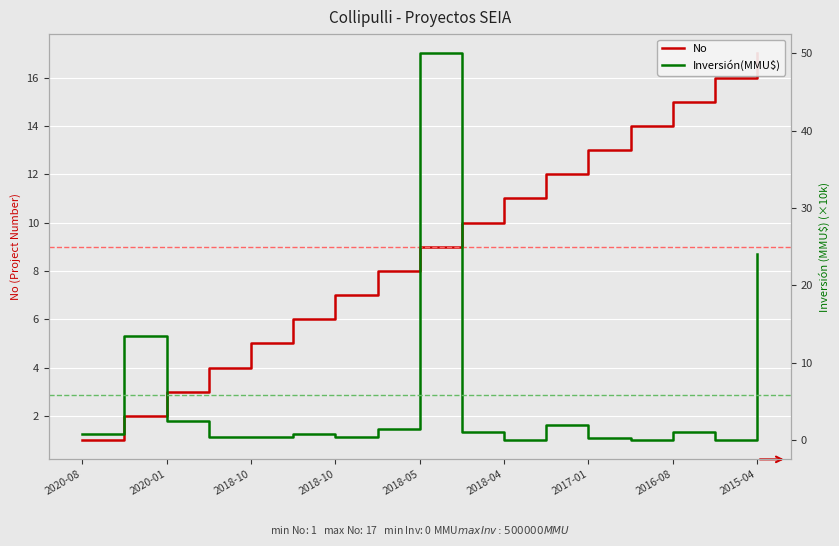

The Inversión(MMU$) series shows 24.0 at 2015-04. True or false?

True